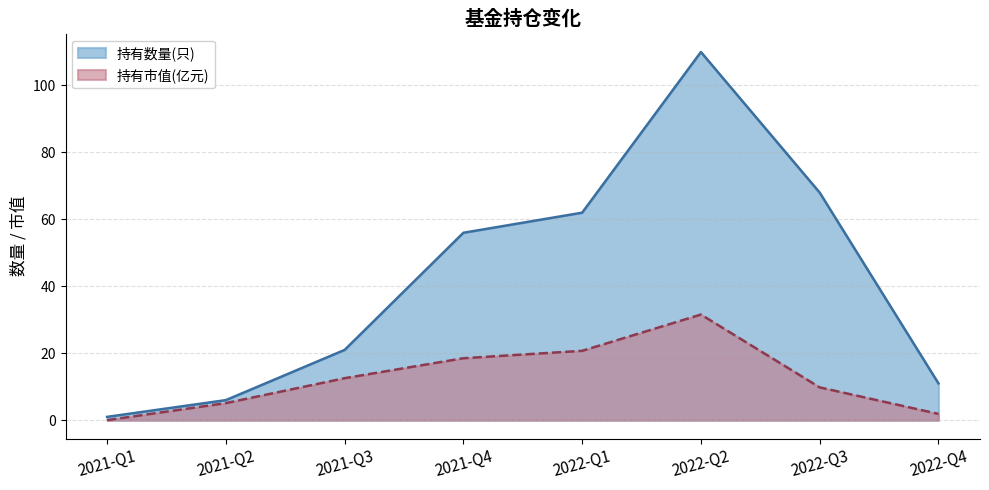

True or false: 持有数量(只) has a value of 108.6 at 2022-Q1.

False